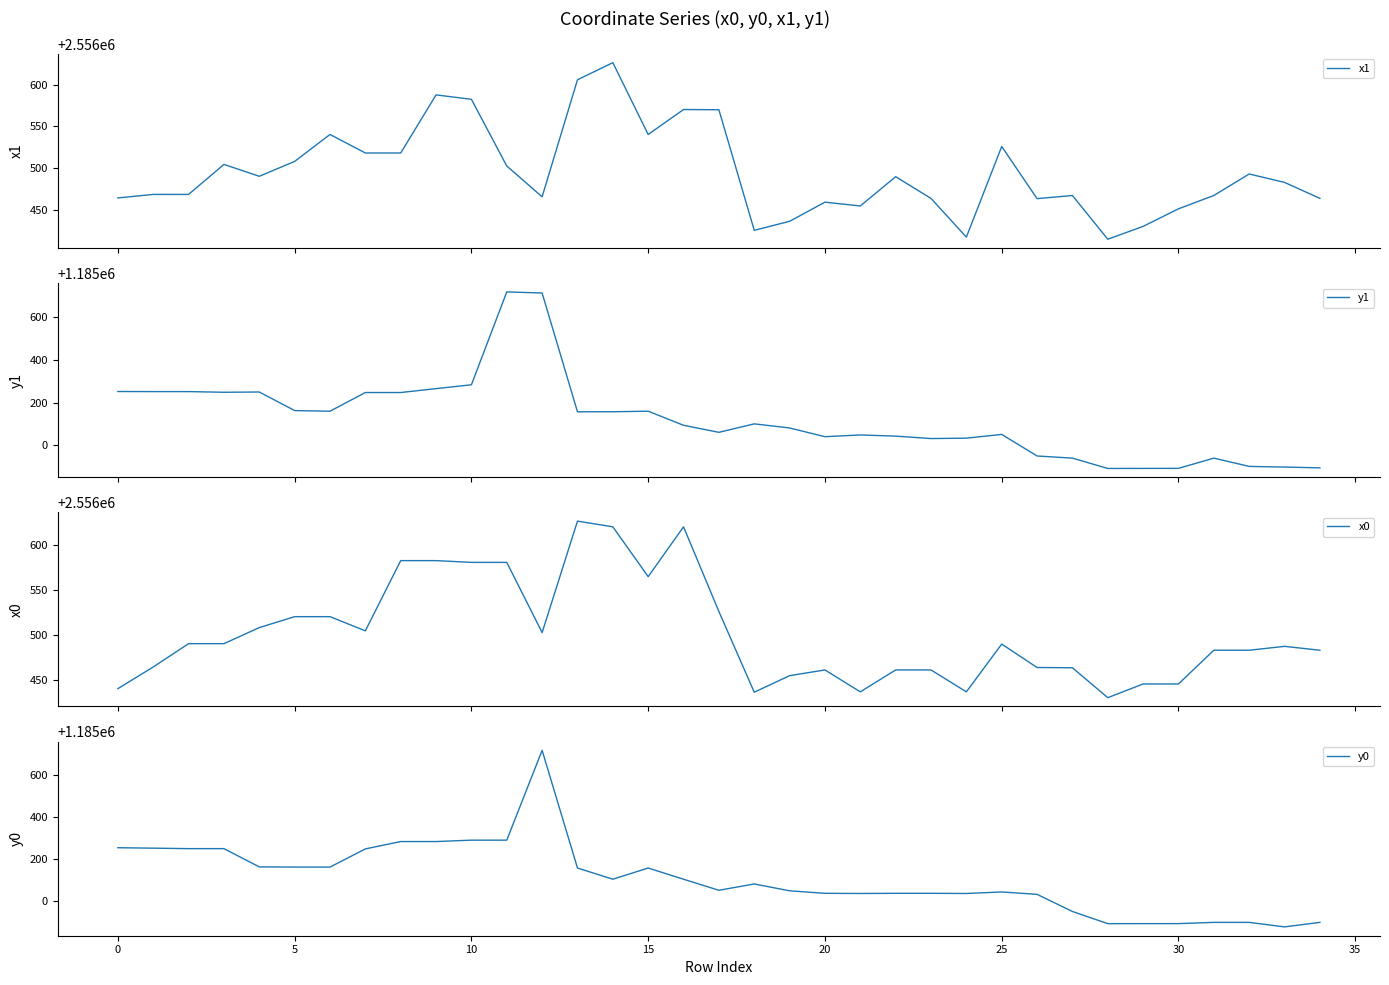

What is the lowest value of the y0 series?

1184877.9